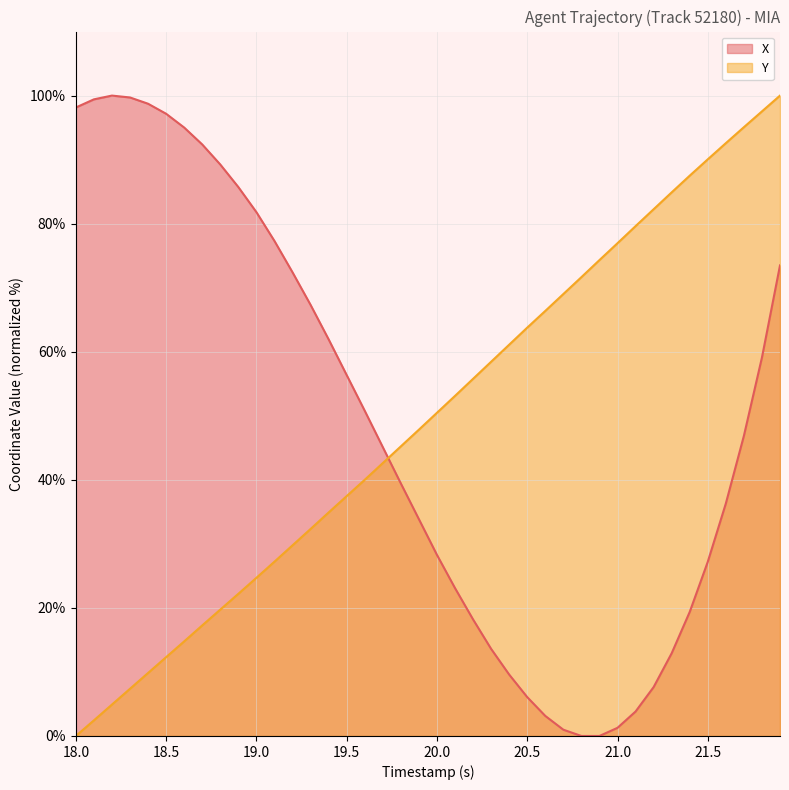

Does the chart display data point markers on the line(s)?

No